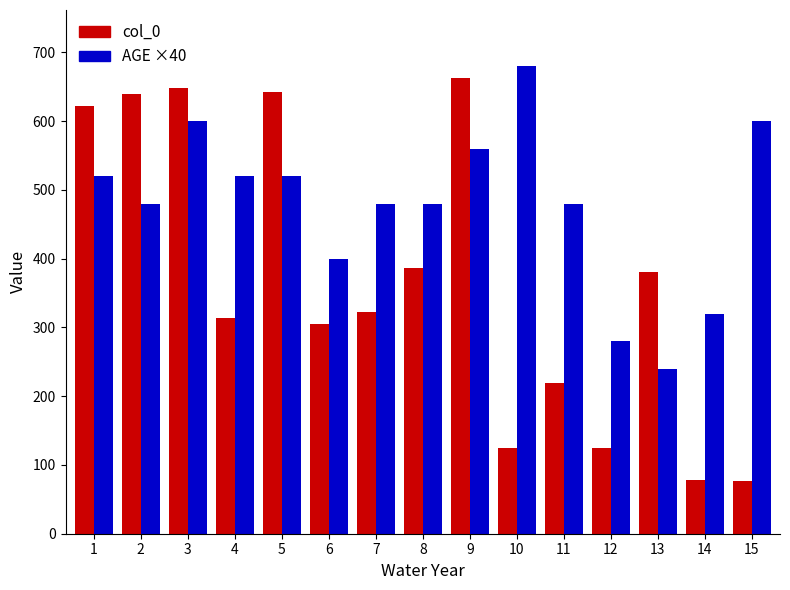

At how many categories does at least one series exceed 554?

7